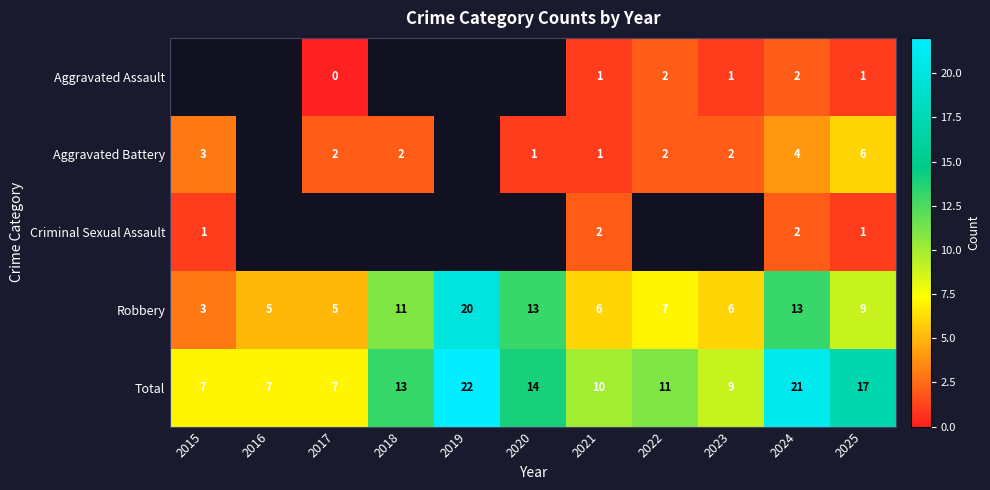

The Aggravated Battery series shows 9.6 at 2025. True or false?

False